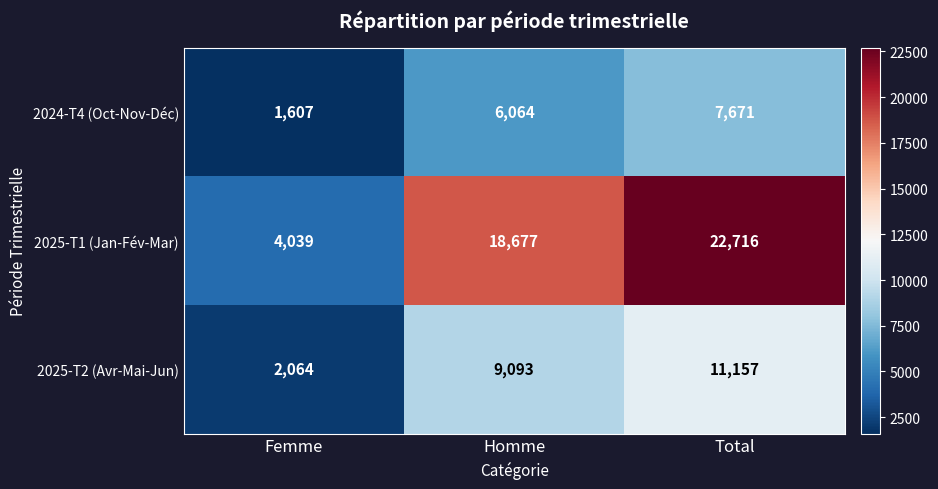

Which series has the widest spread of values?

2025-T1 (Jan-Fév-Mar)